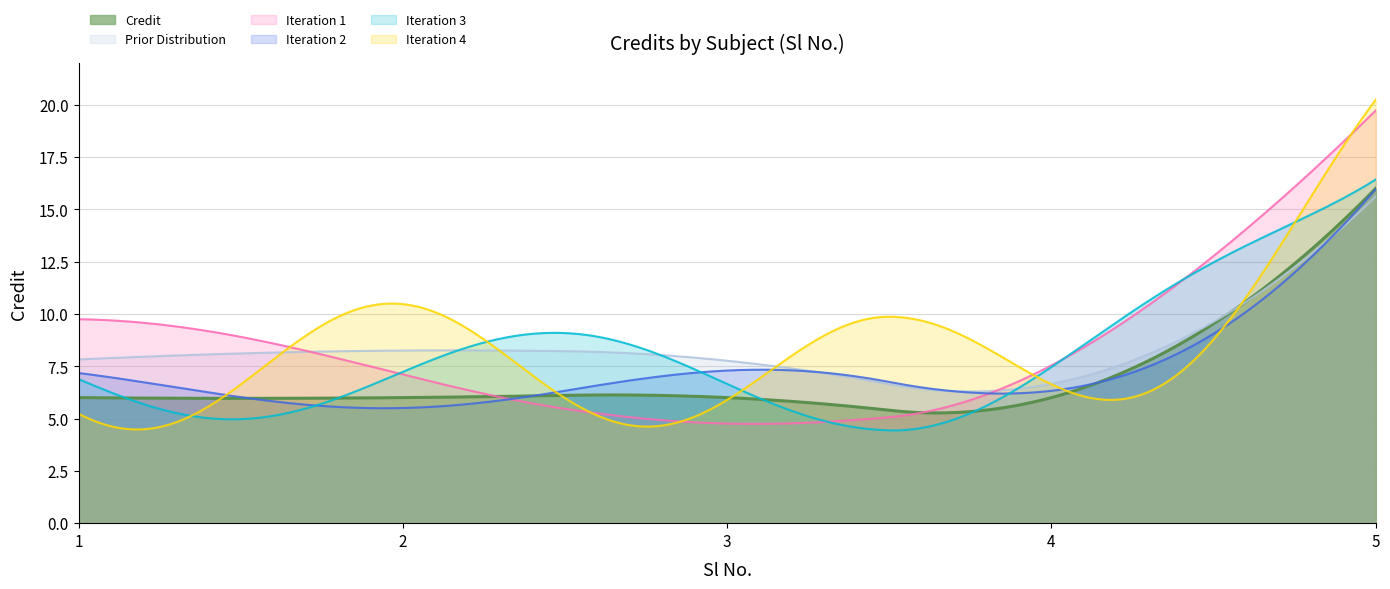

True or false: the data shows 5 at 5.

False